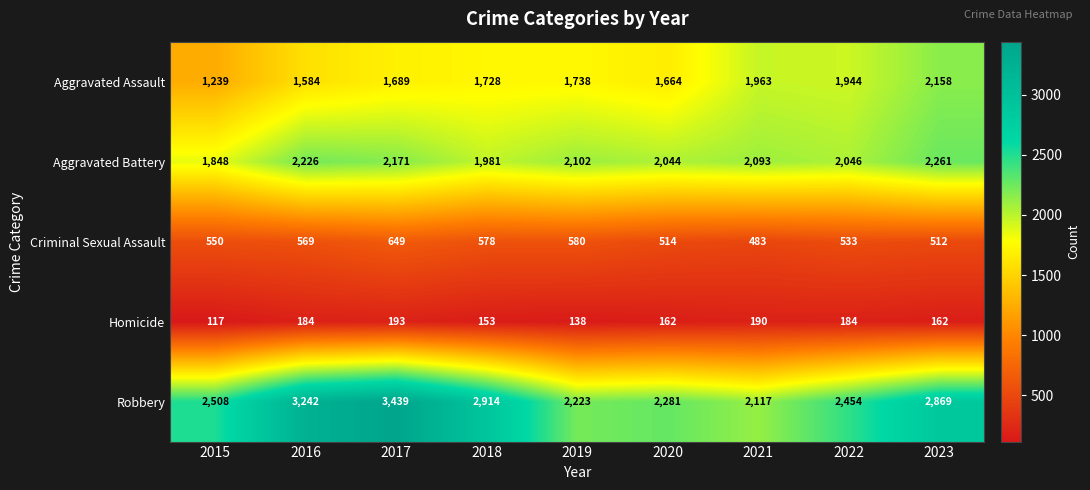

Which category has the highest value in the Robbery series?

2017